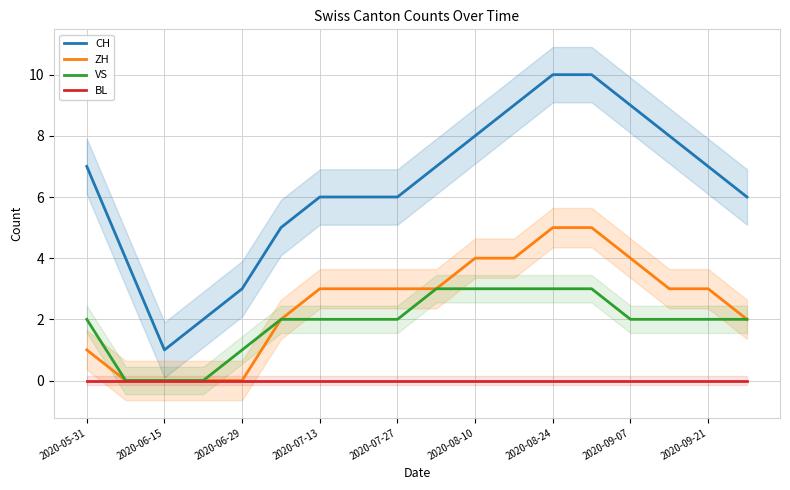

True or false: BL has a value of 0 at 2020-09-07.

True